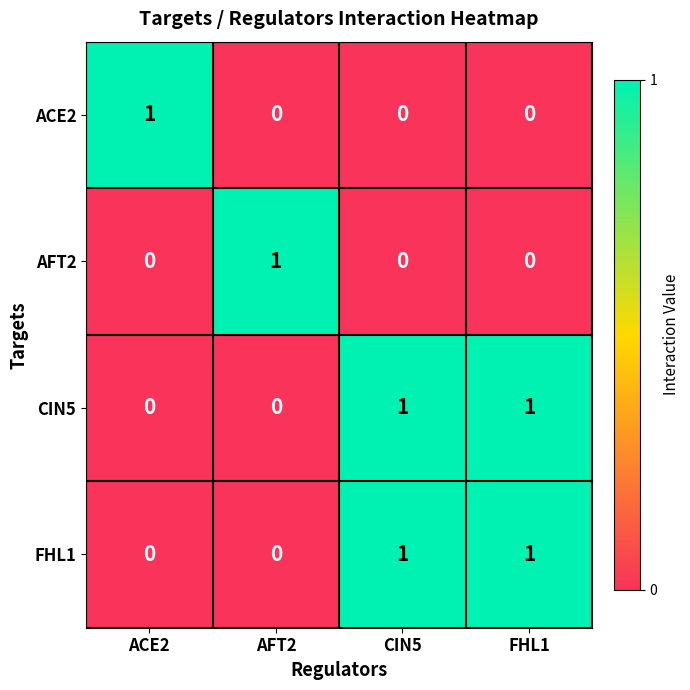

At how many categories does at least one series exceed 0?

4